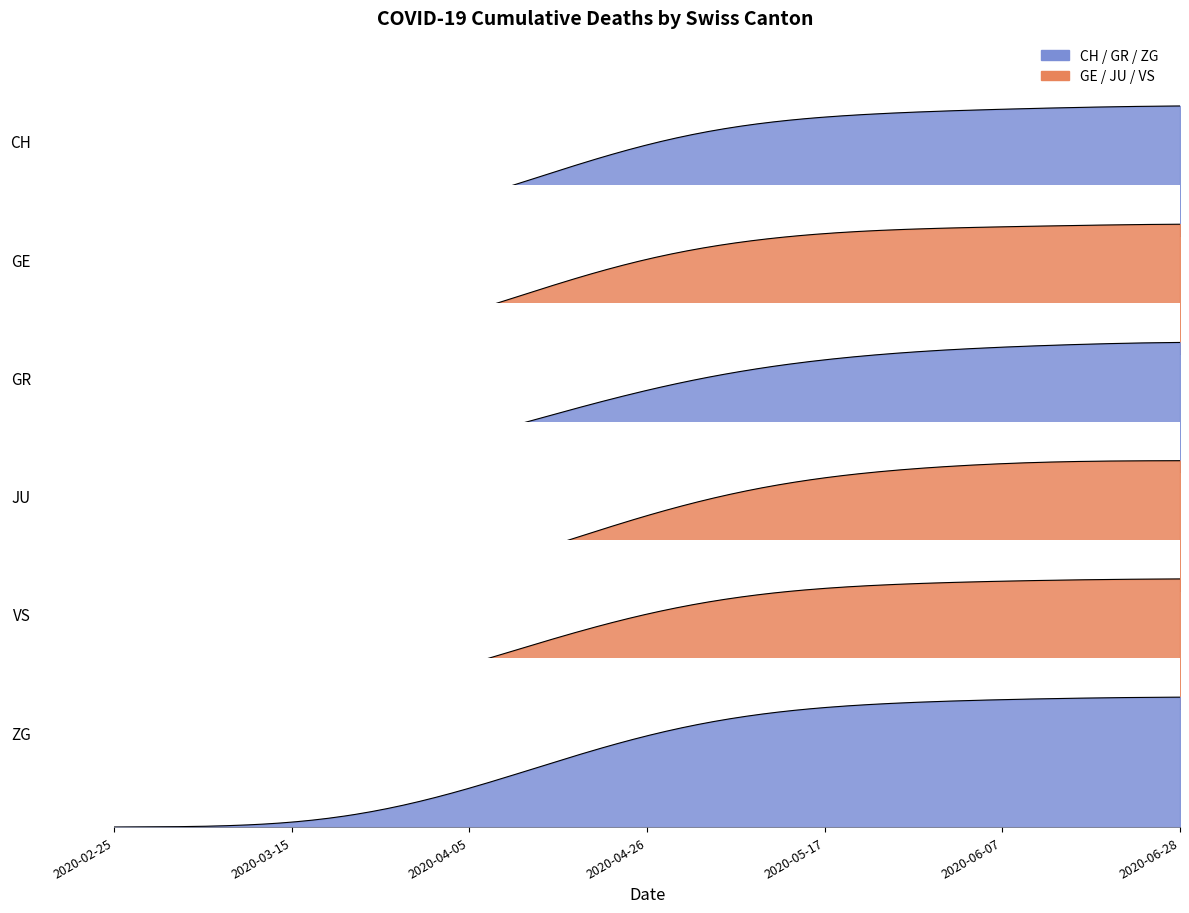

Where is JU nearest to the value 9?

8